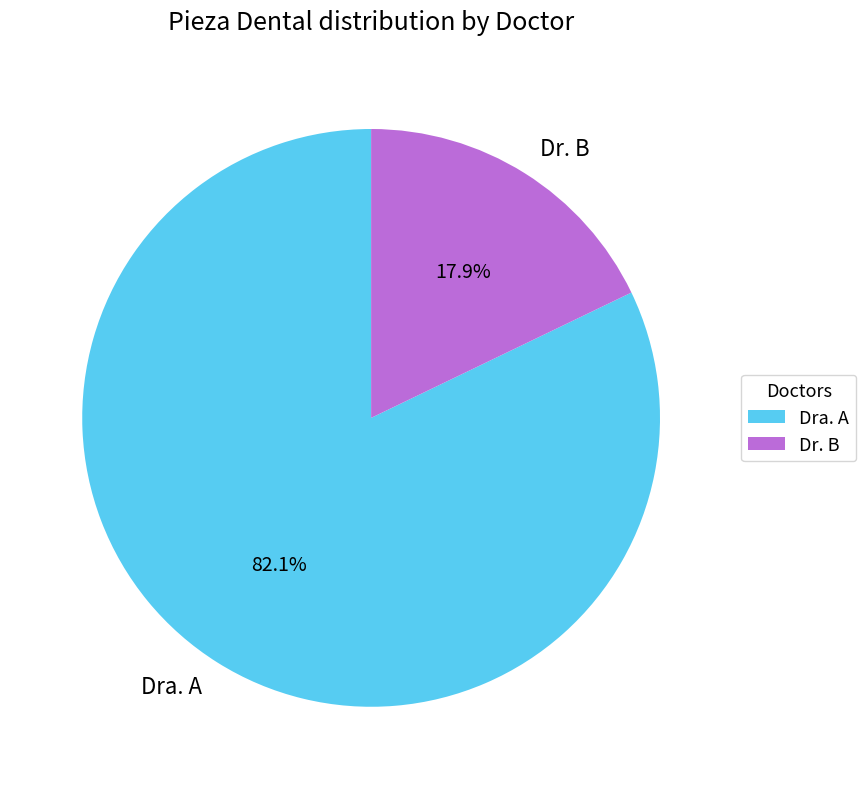

How many segments does this pie chart have?

2